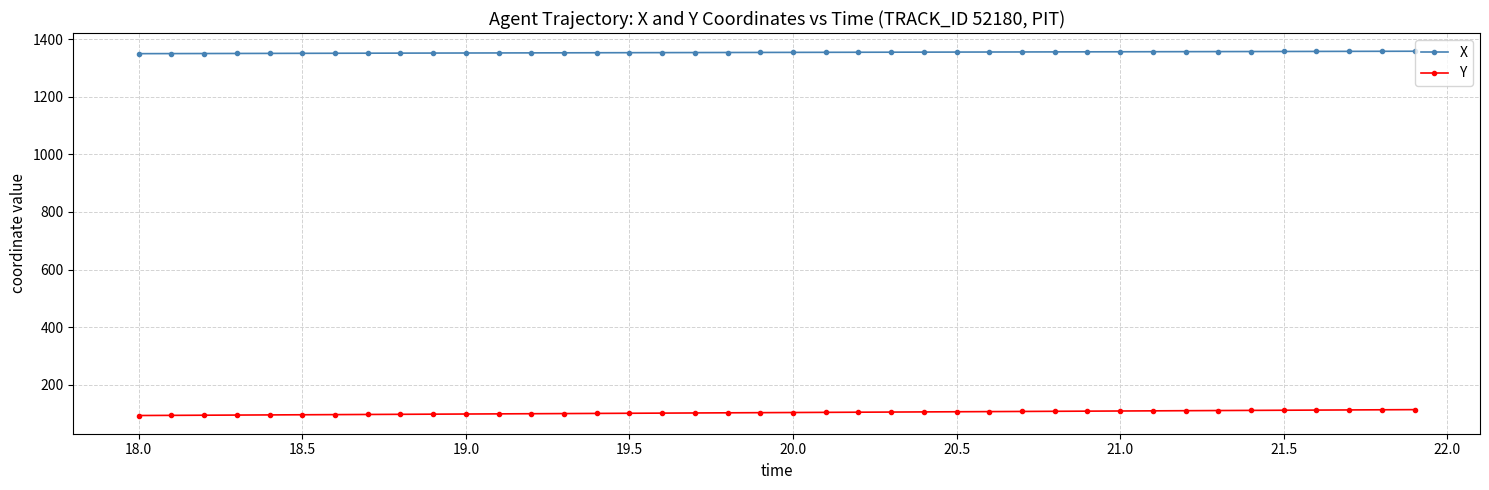

True or false: Y and X intersect in this chart.

False